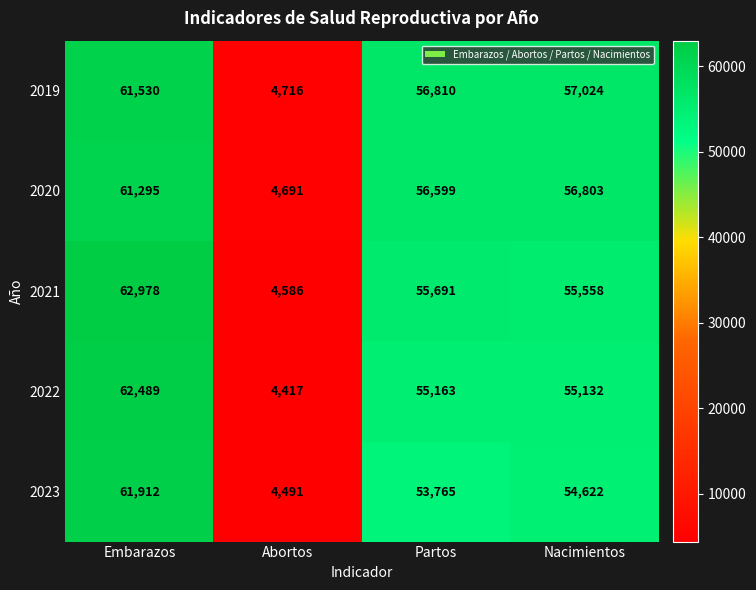

At which label is 2021 closest to 33782?

Nacimientos